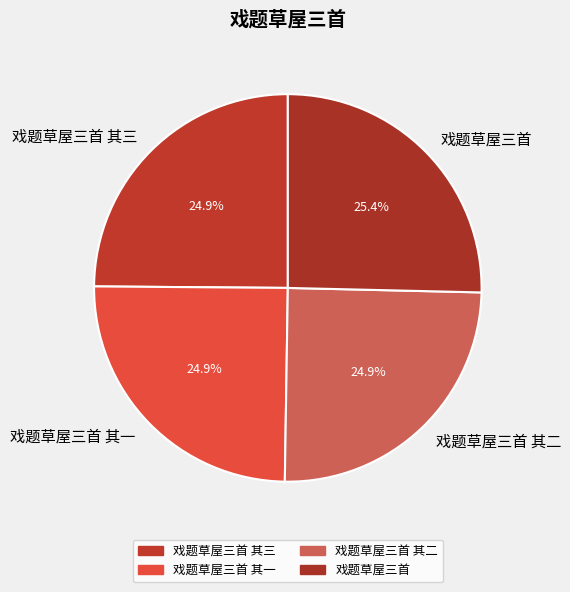

Do 戏题草屋三首 其二 and 戏题草屋三首 其一 together represent more than half of the pie?

No